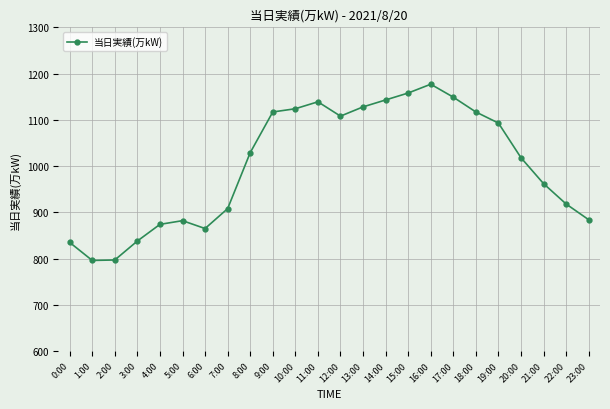

How many values are below 1029?

12